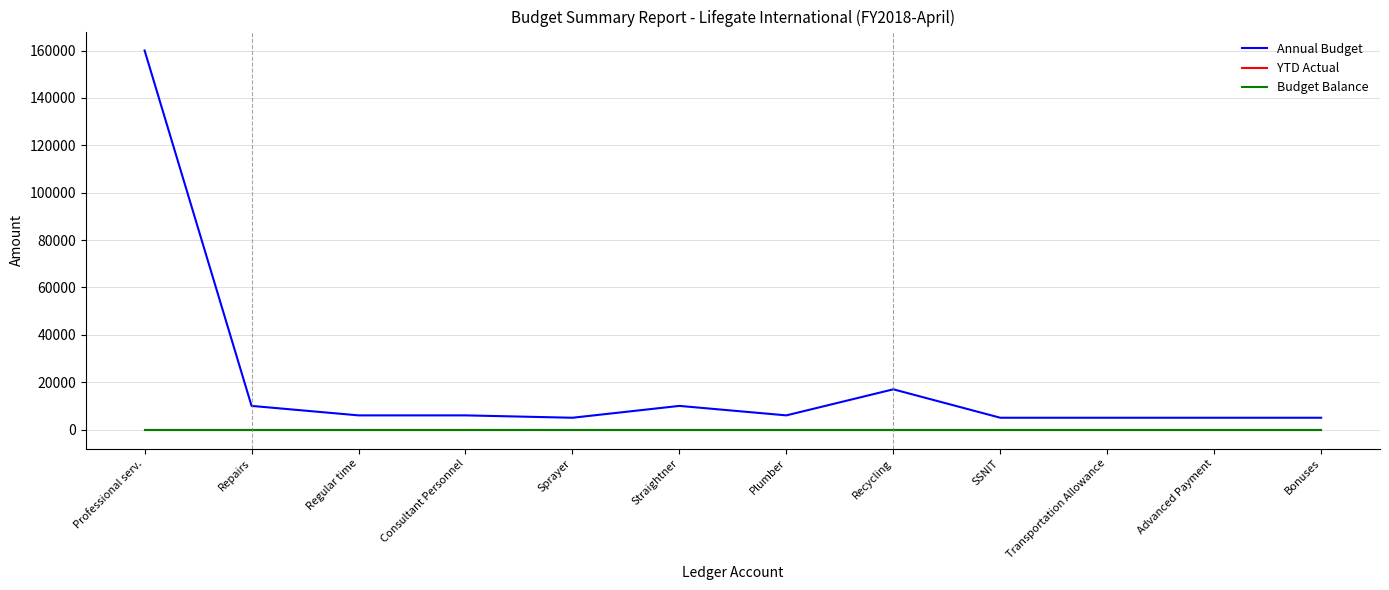

What value does the Annual Budget series have at Repairs, to the nearest 100?

10000